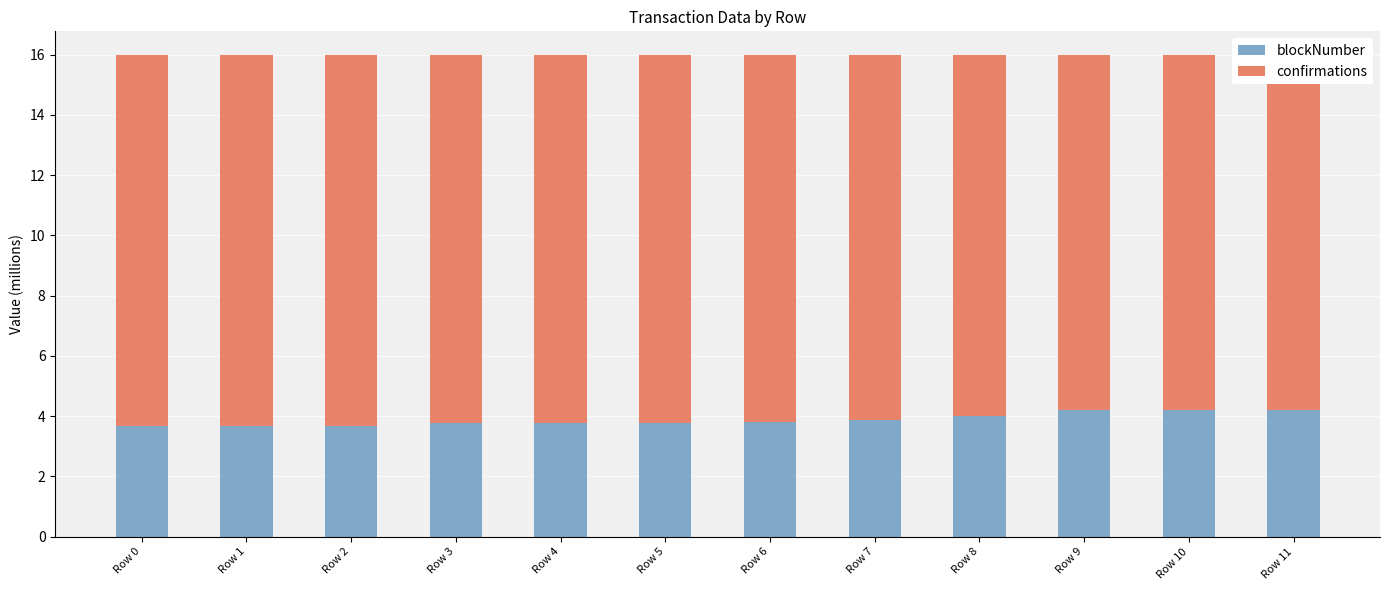

What is the value of the confirmations bar at the 11th from the left?

11.8